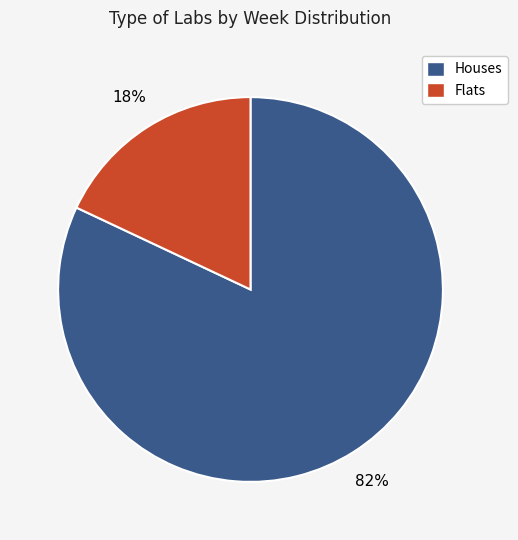

Is there any slice that represents more than half of the pie?

Yes